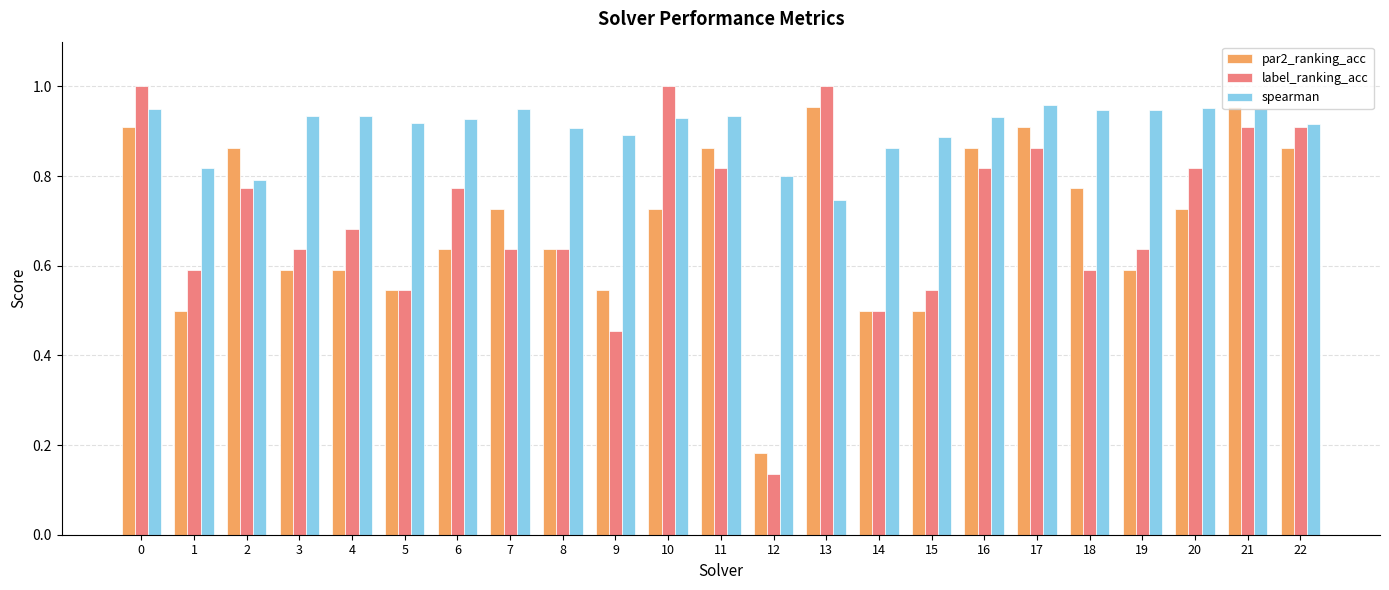

Which series has the widest spread of values?

label_ranking_acc